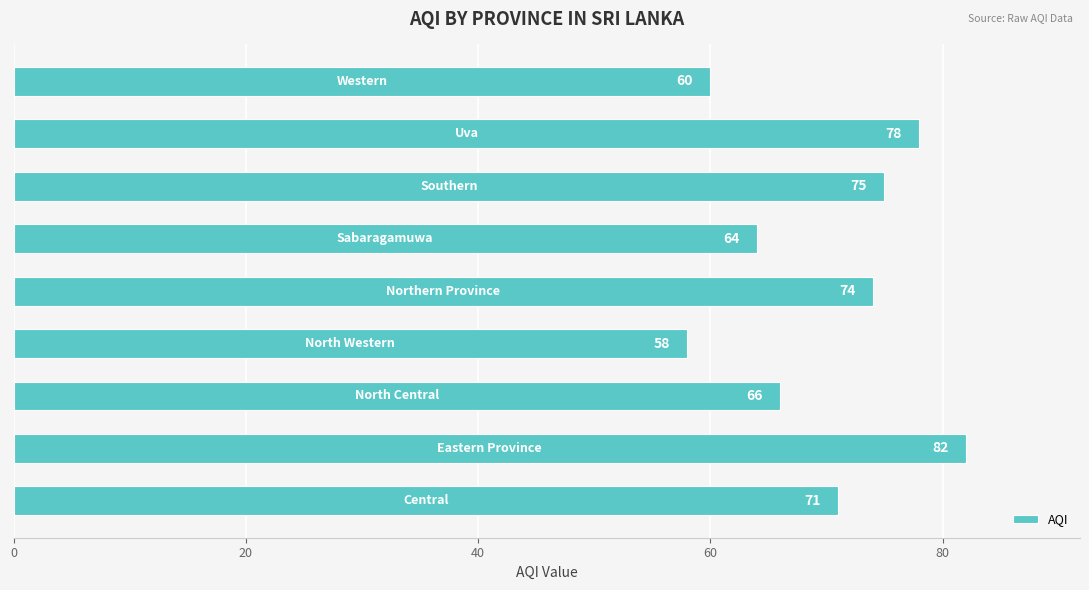

What is the maximum value shown in the chart?

82